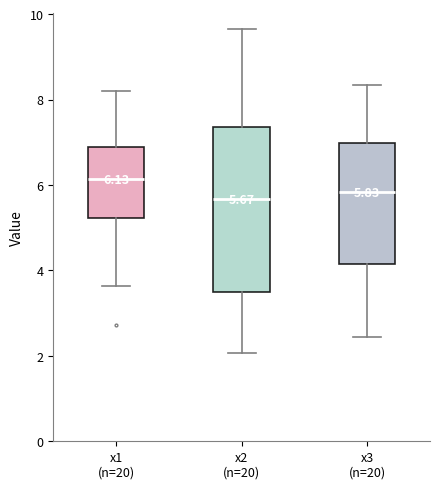

Which box is the tallest, from its lower edge to its upper edge?

x2 (n=20)